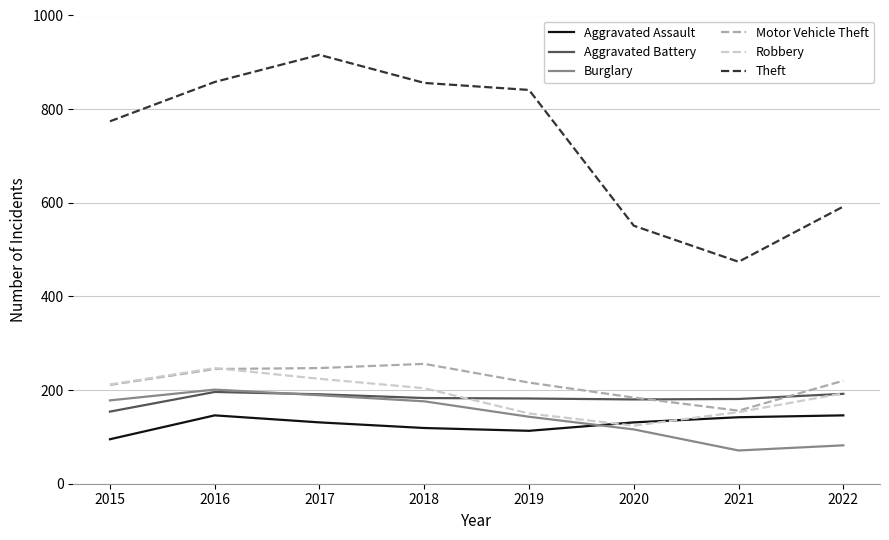

Which series has the largest total across all categories?

Theft